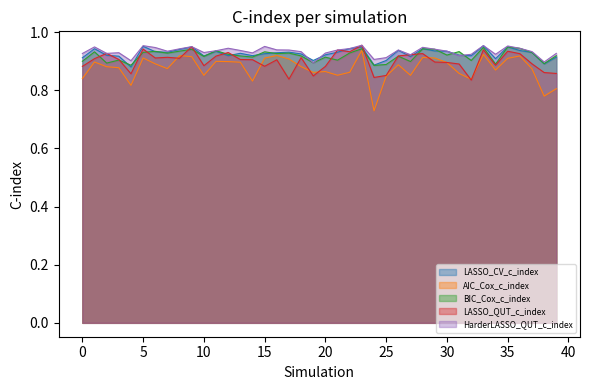

How many categories are shown in the chart?

40